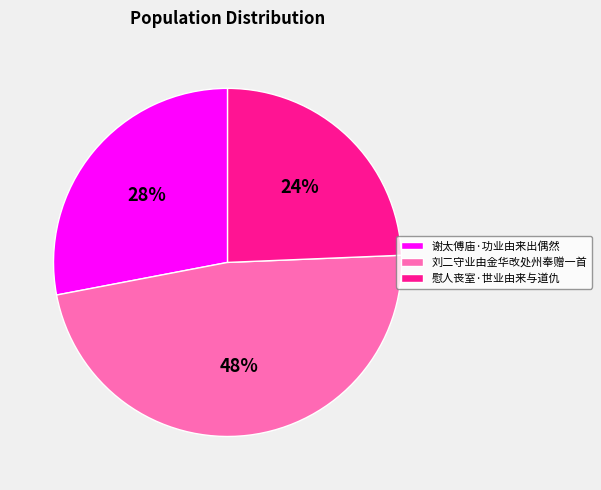

Which category has the smallest portion of the pie?

慰人丧室·世业由来与道仇